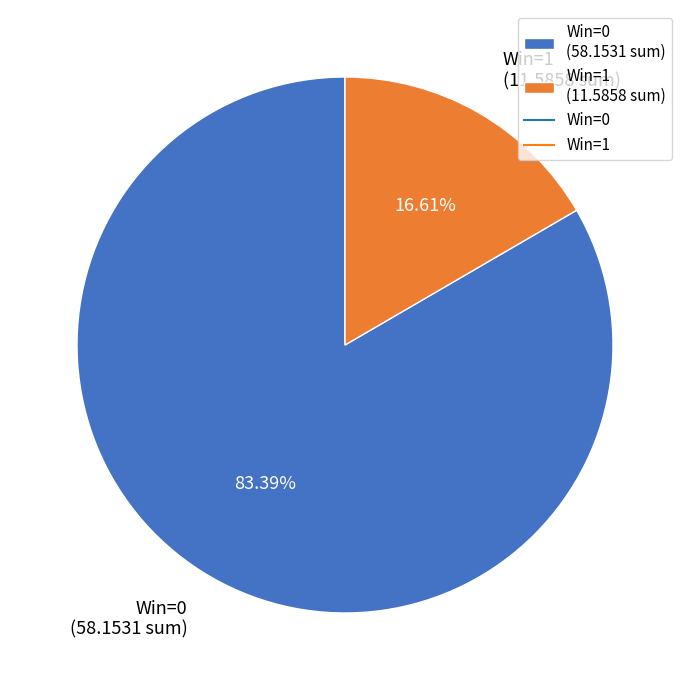

Which category has the biggest portion of the pie?

Win=0 (58.1531 sum)